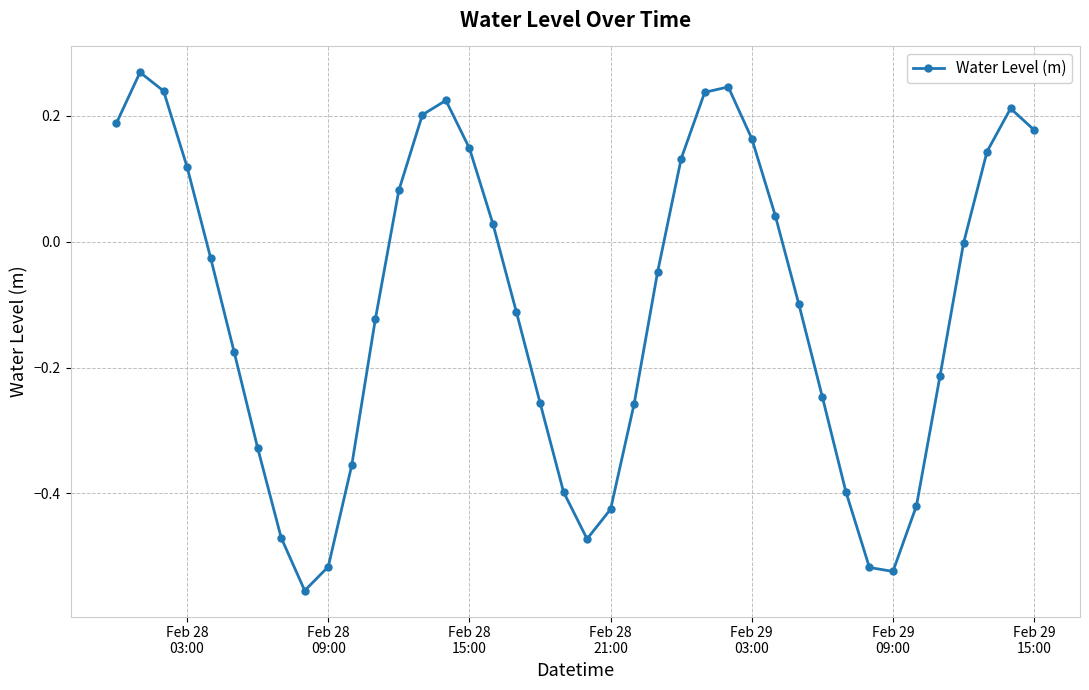

What is the sum of all values?

-4.1